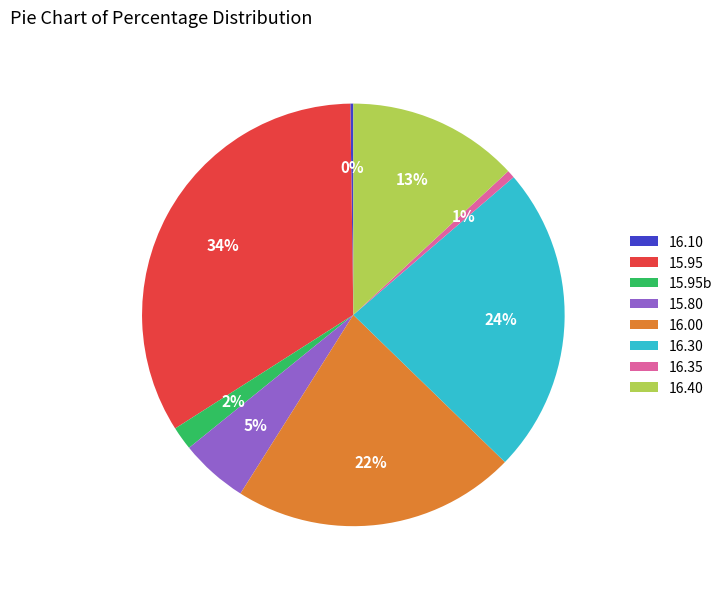

To the nearest percent, what is the difference between the largest and smallest slice percentages?

34%